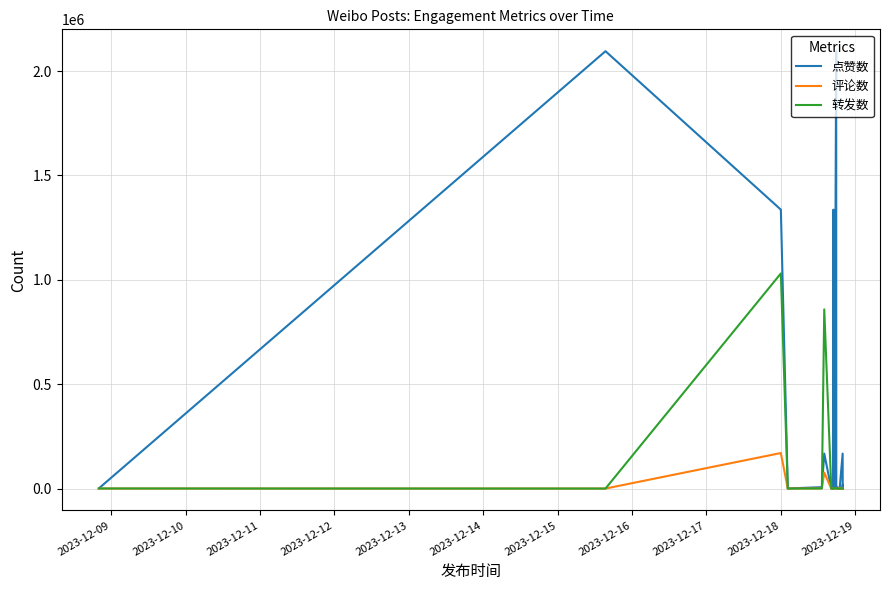

At 2023-12-12, list the series in order from smallest to largest.

转发数, 评论数, 点赞数